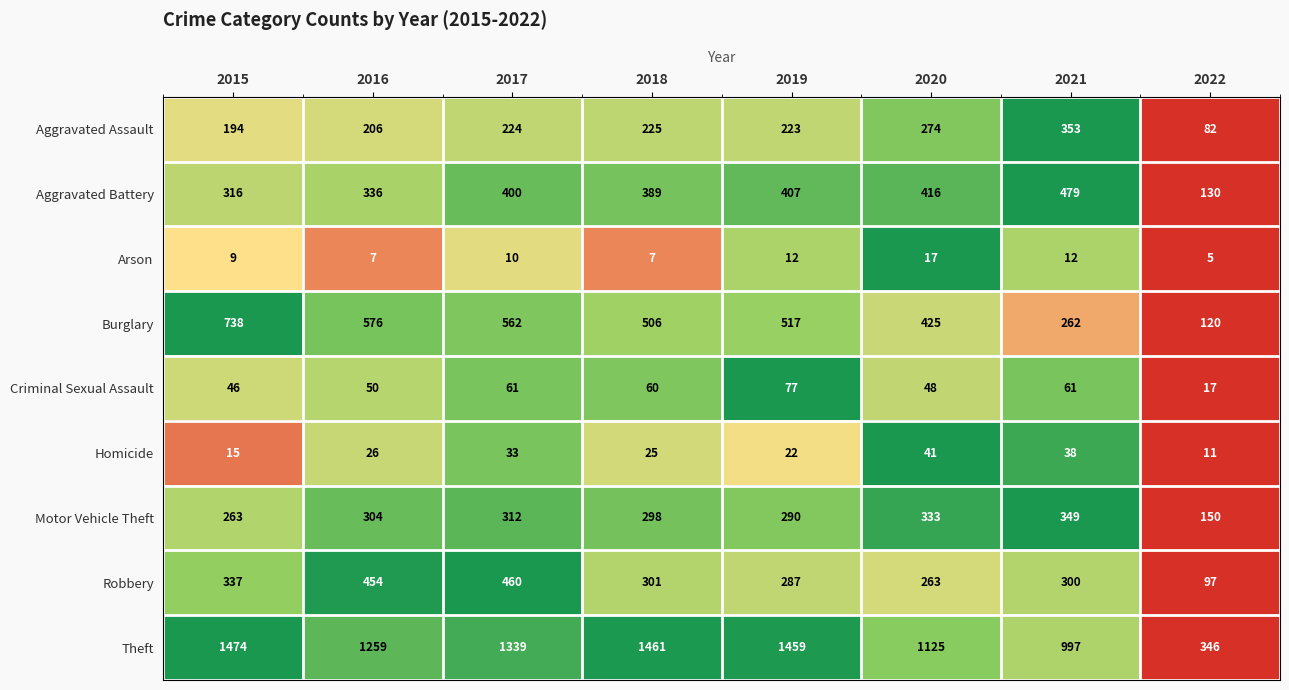

What value does the Theft series have at 2017?

1339